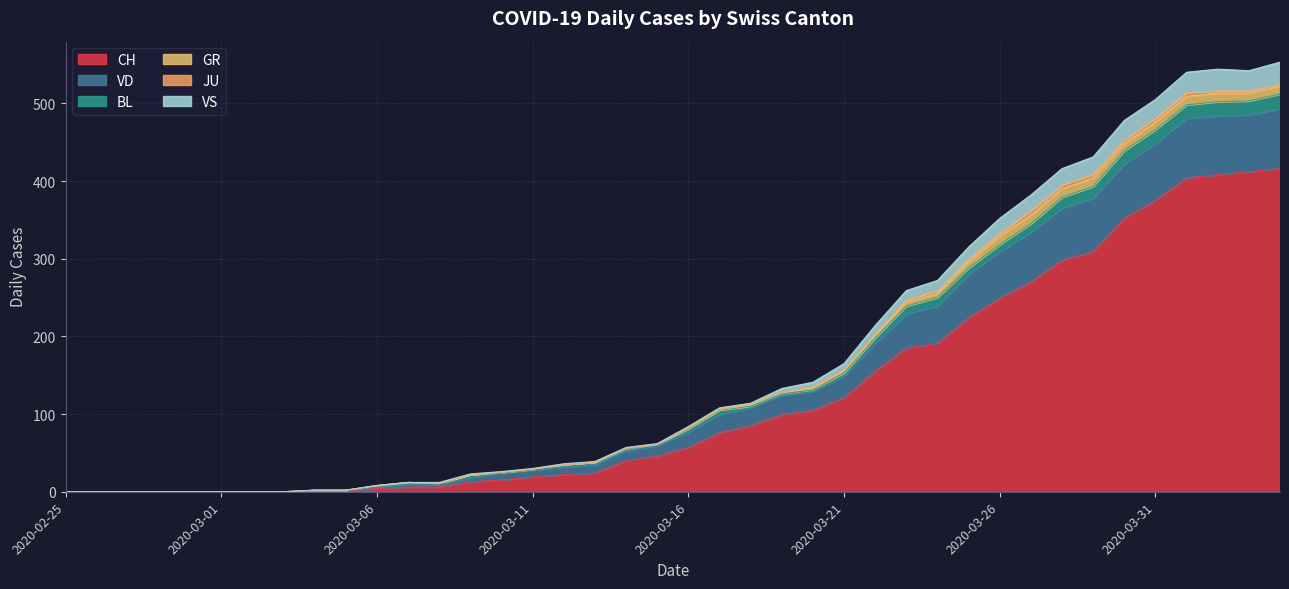

The VS series shows 544 at 2020-04-02. True or false?

True